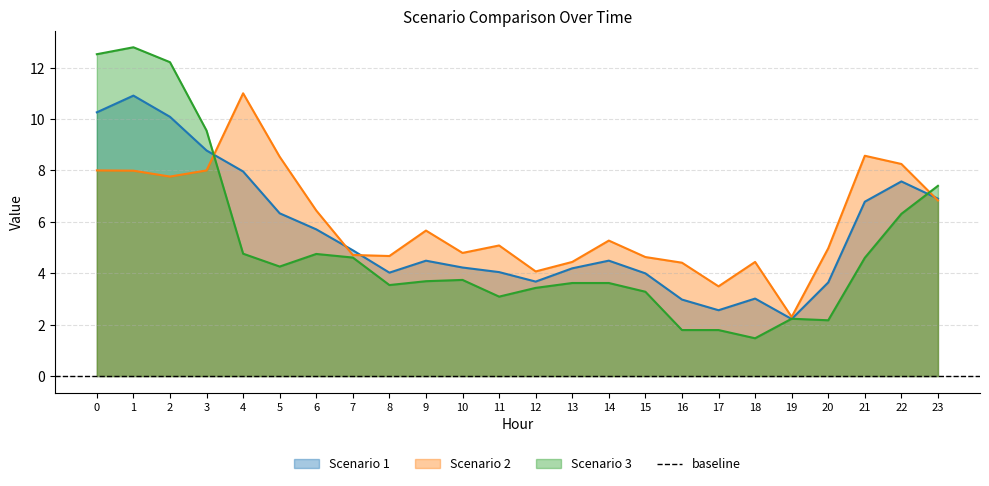

Where is the first local minimum for Scenario 3?

5